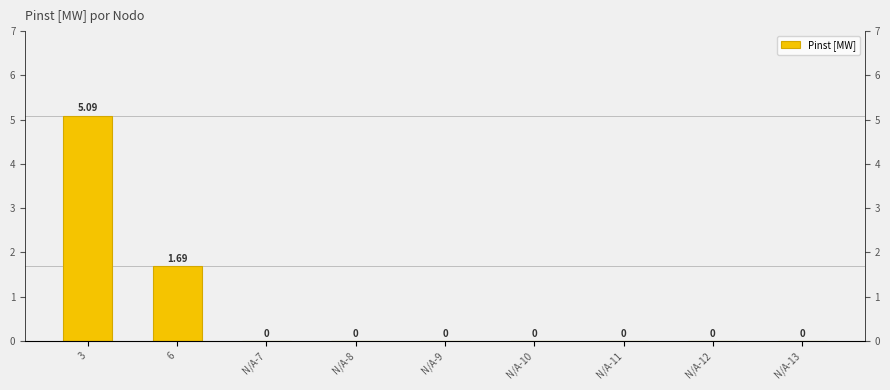

At which label is the value closest to 2?

6